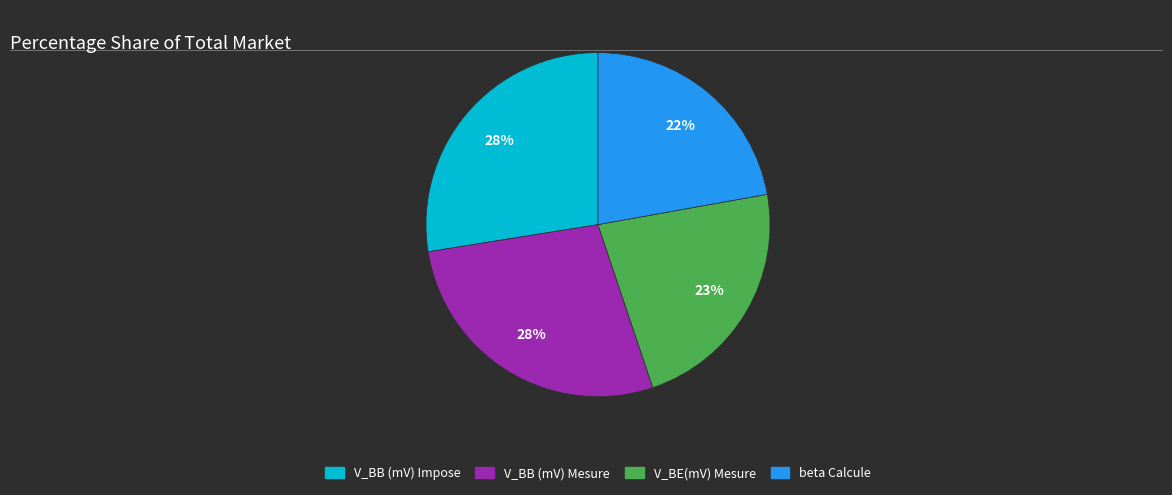

To the nearest percent, what is the average slice percentage?

25%